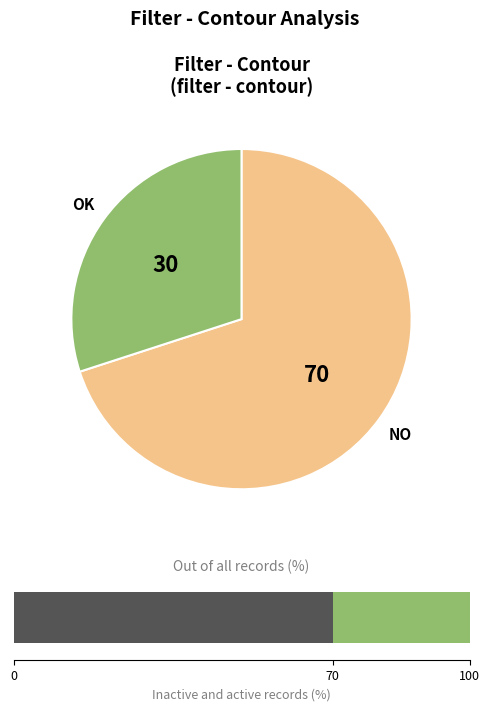

Do OK and NO together represent more than half of the pie?

Yes